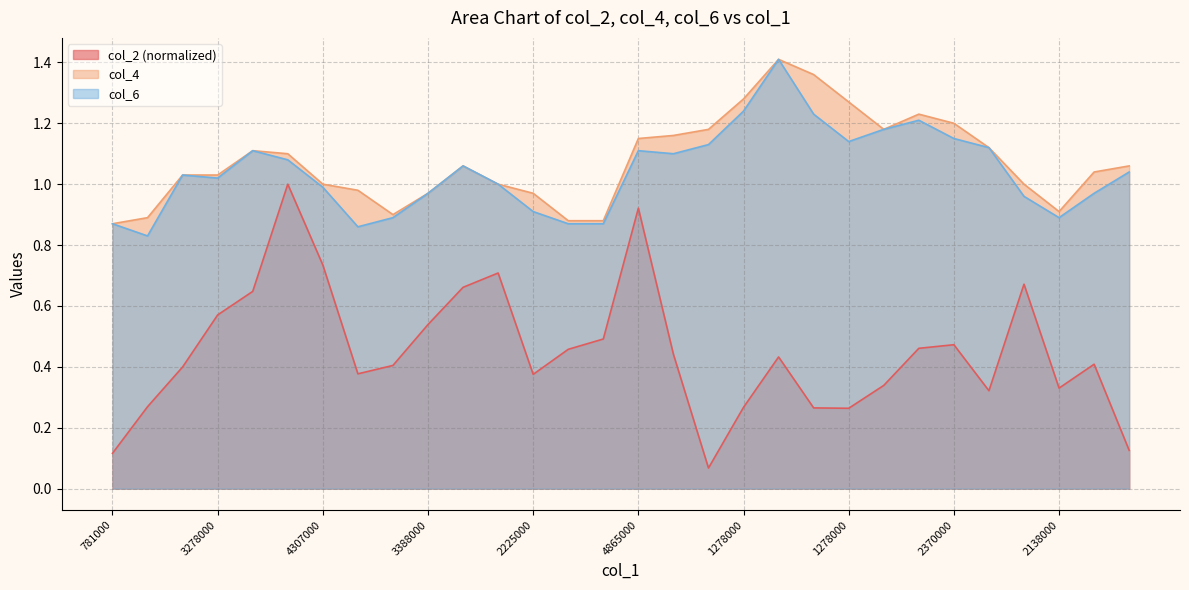

At which label does col_6 reach its minimum?

1771000